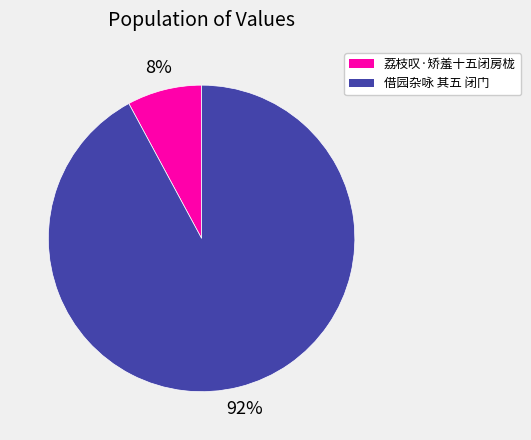

Count the number of slices in the pie.

2